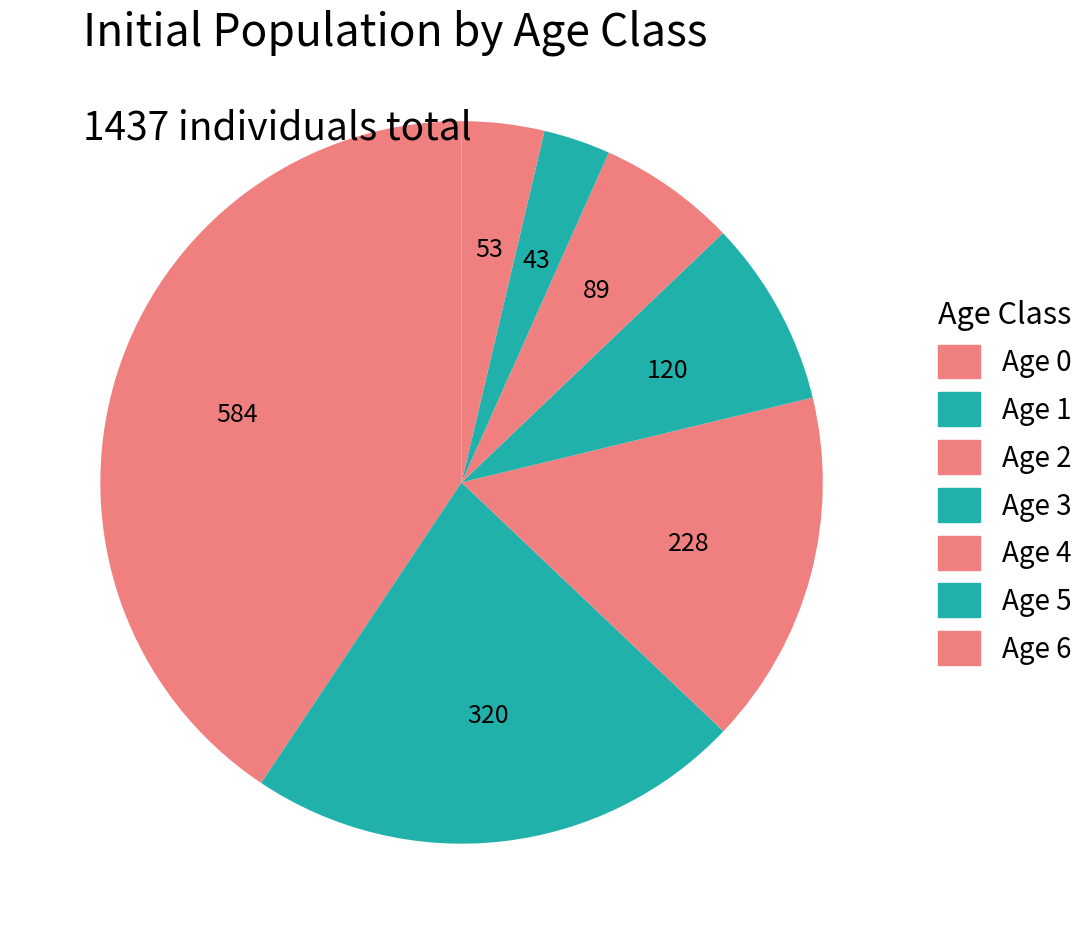

Approximately how many times larger is the value at Age 6 compared to Age 5?

1.2